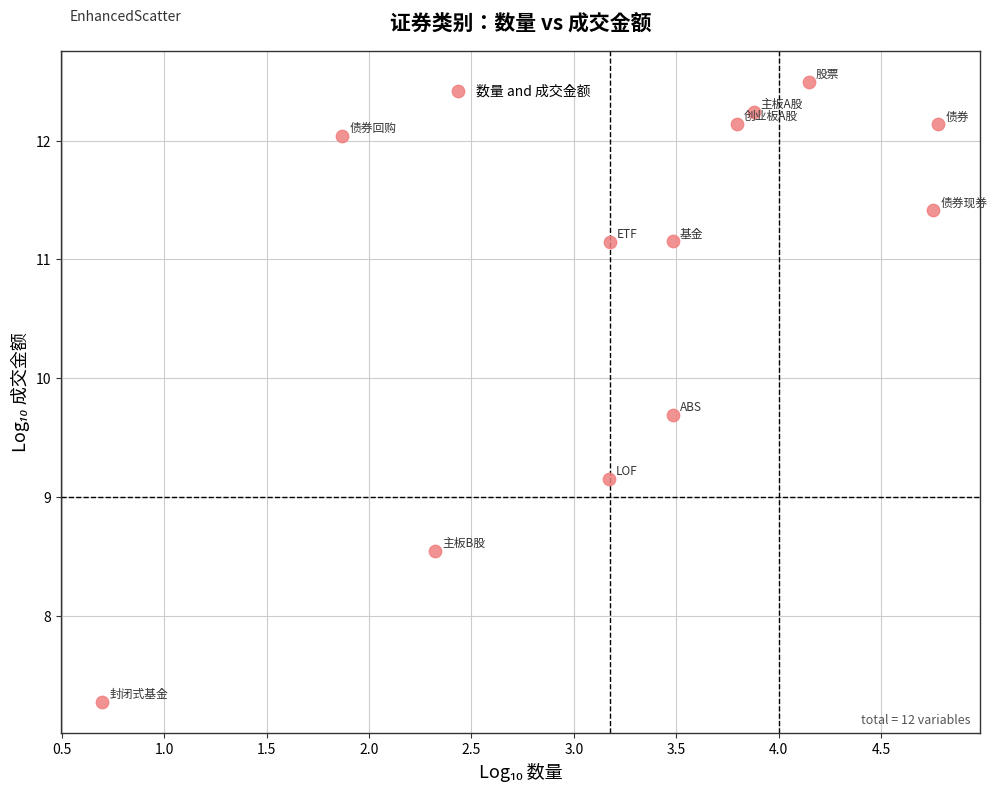

What Y value in the scatter plot is closest to 9?

9.2